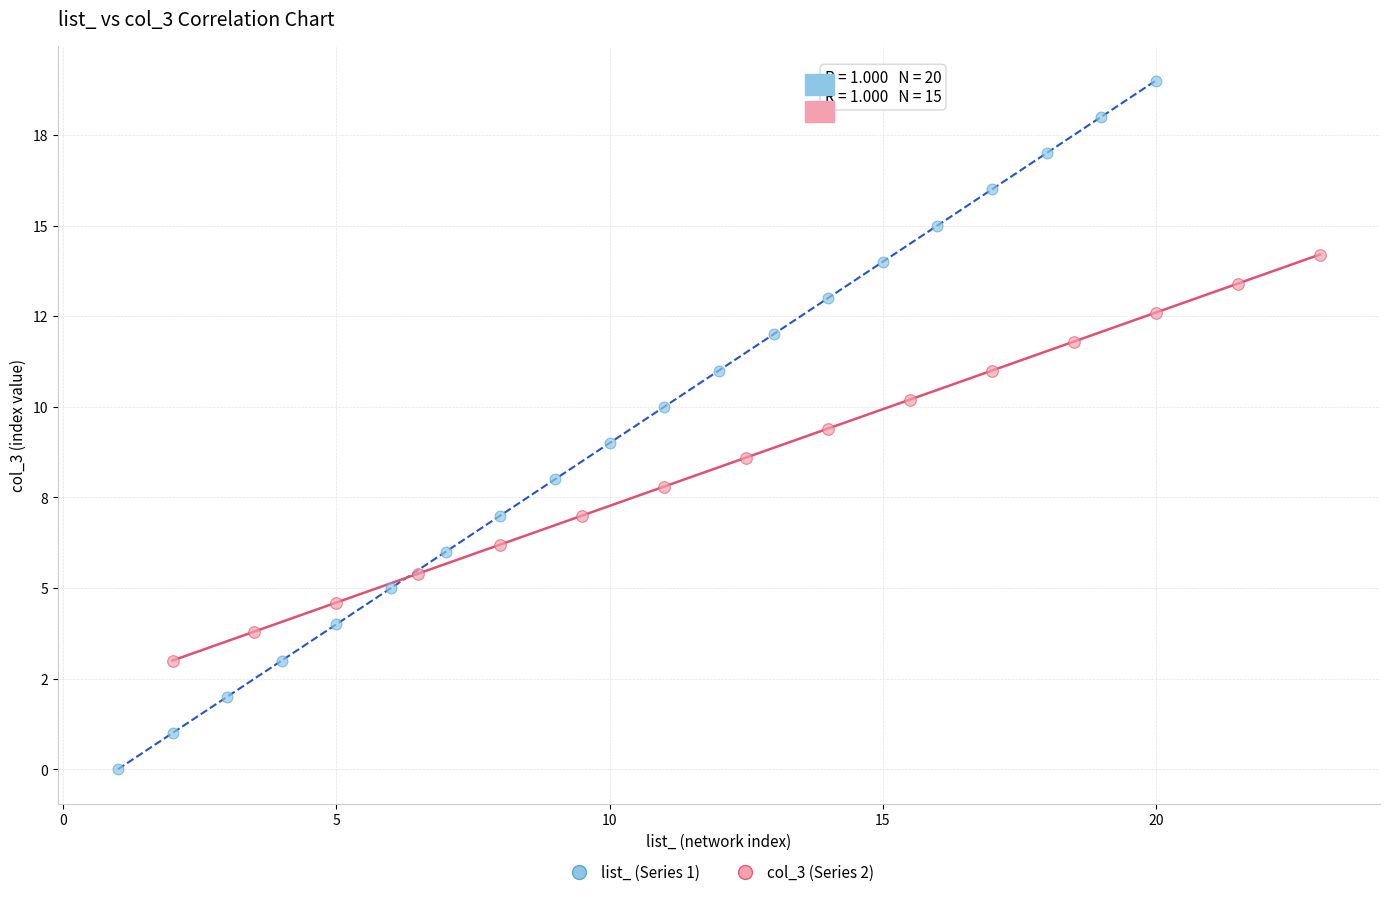

What are all the series names shown in the legend?

list_ (Series 1), col_3 (Series 2)